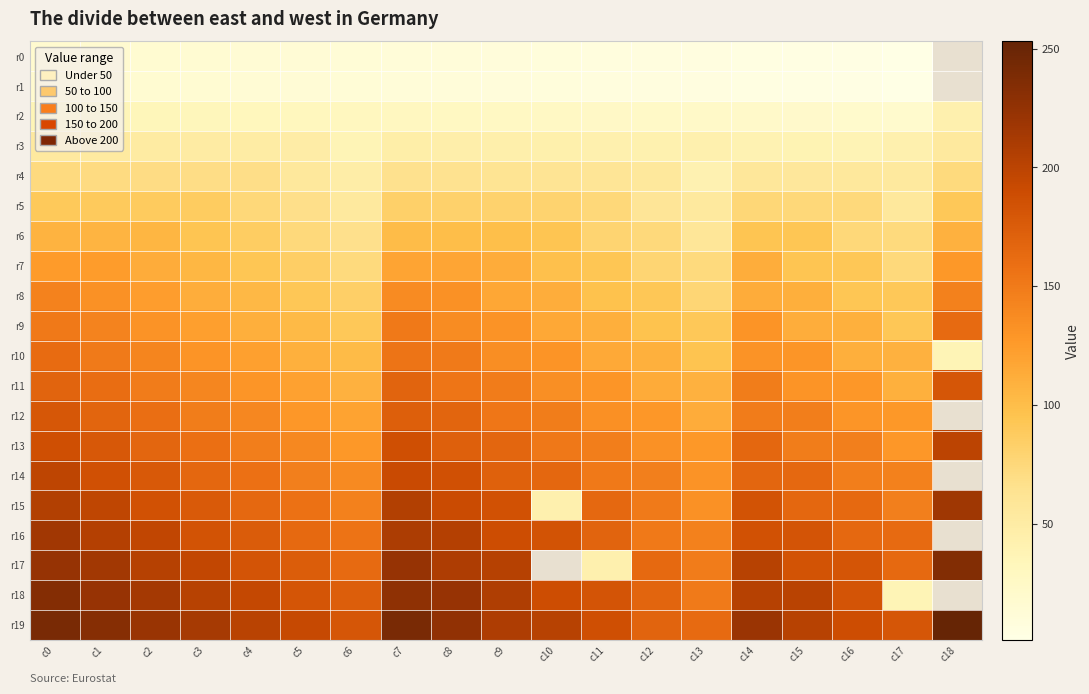

The r19 series shows 108.7 at c4. True or false?

False